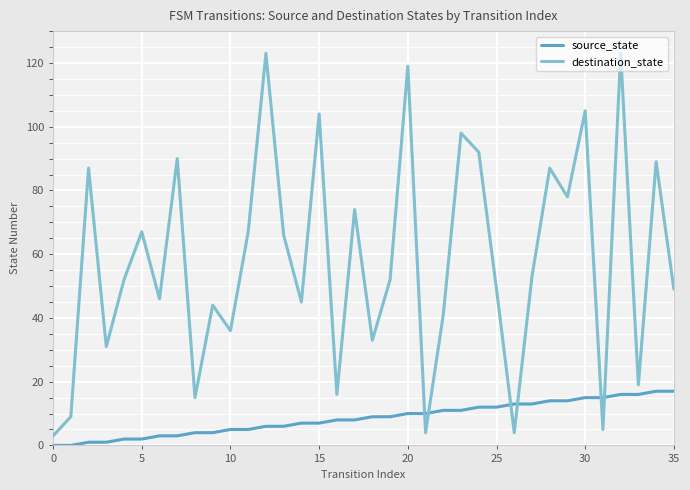

List the series in order of their peak value, lowest first.

source_state, destination_state